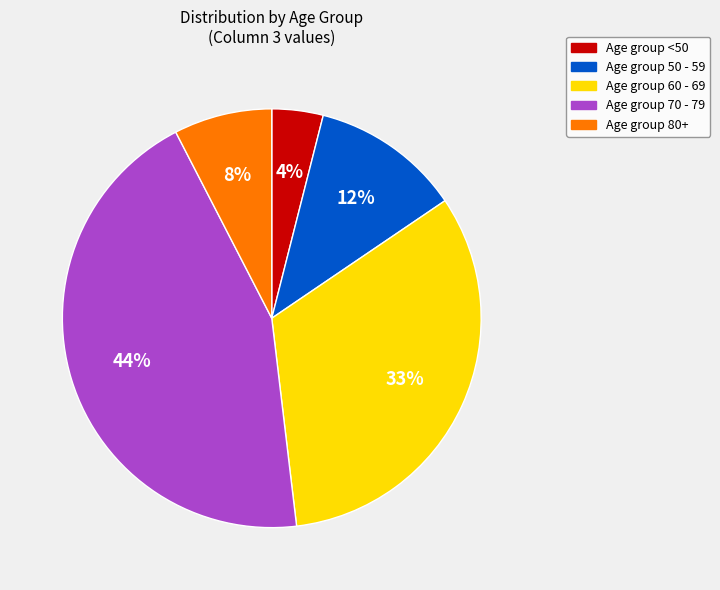

Does any single category account for the majority?

No